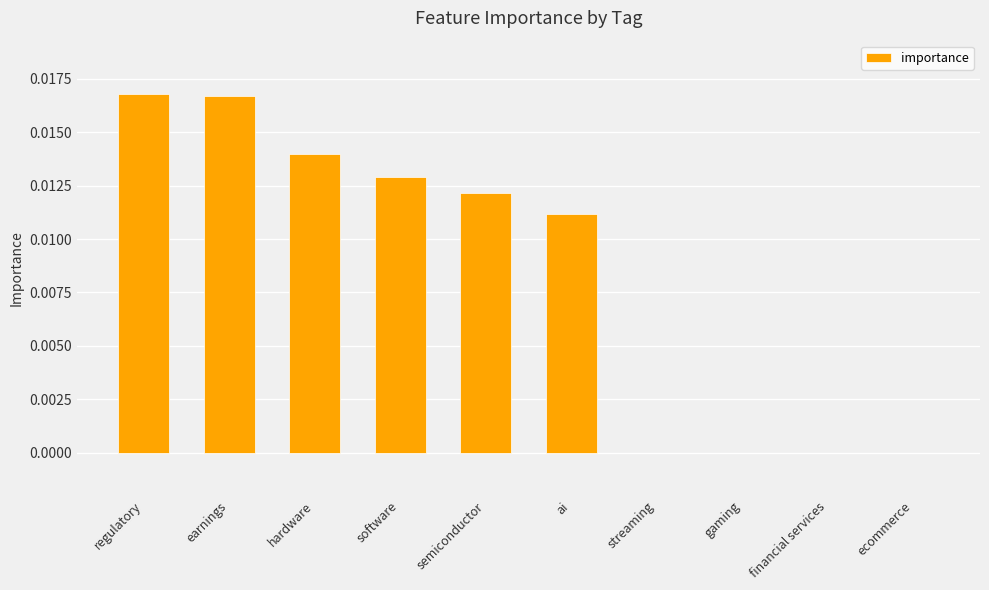

Which has a higher value, ecommerce or software?

software